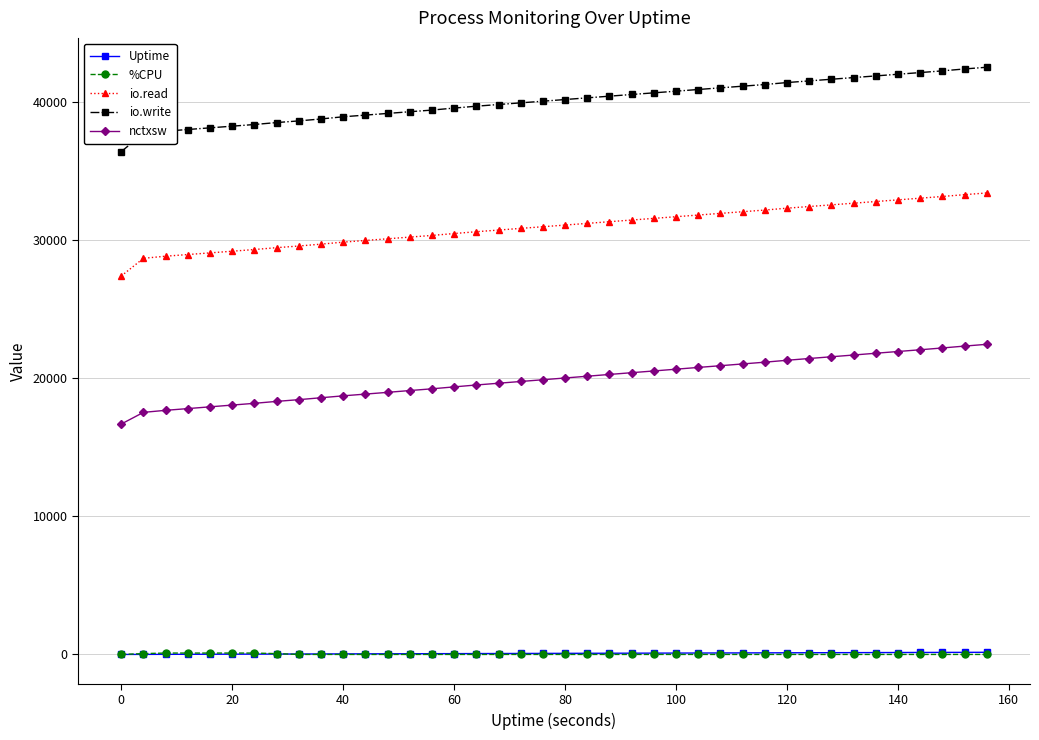

Is this an area chart (filled region under the line)?

No